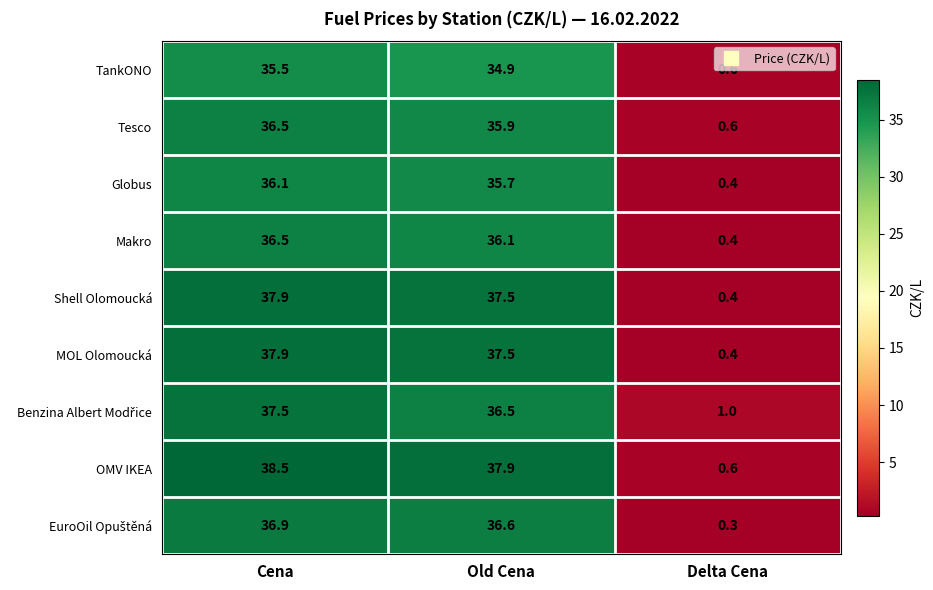

Rank the categories by TankONO value from lowest to highest.

Delta Cena, Old Cena, Cena